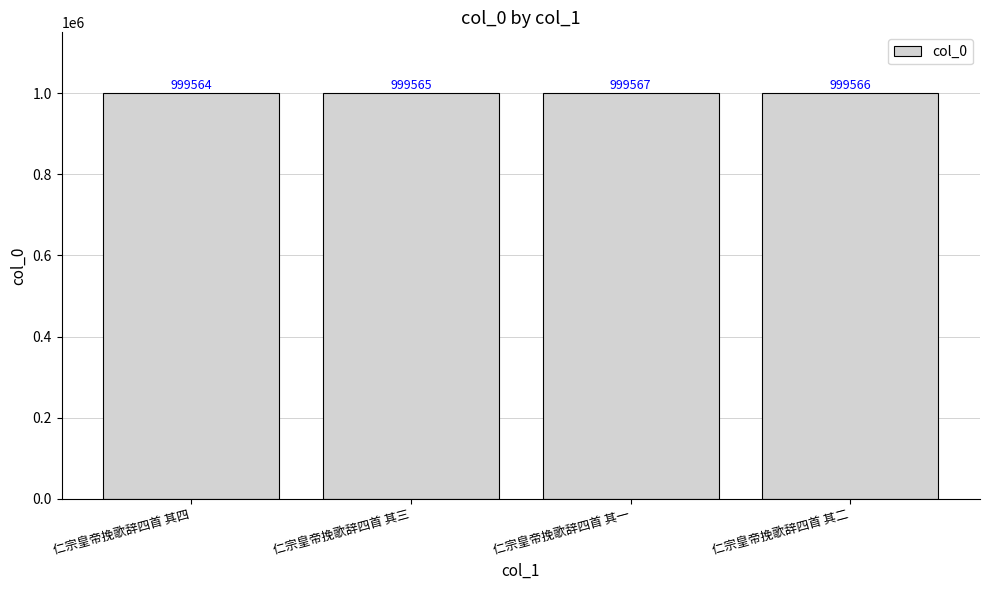

How many categories are shown in the chart?

4